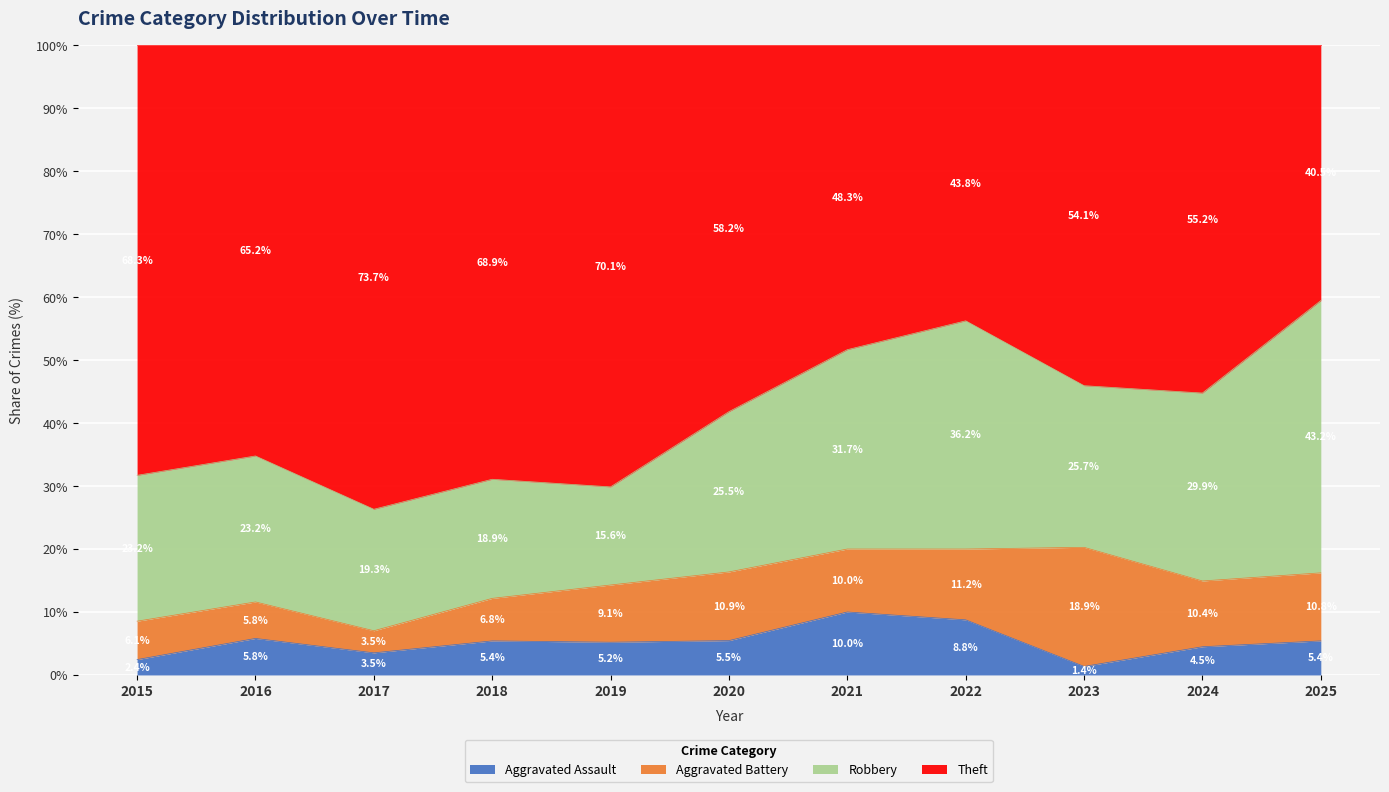

What is the total value across all series at 2015?

100.0